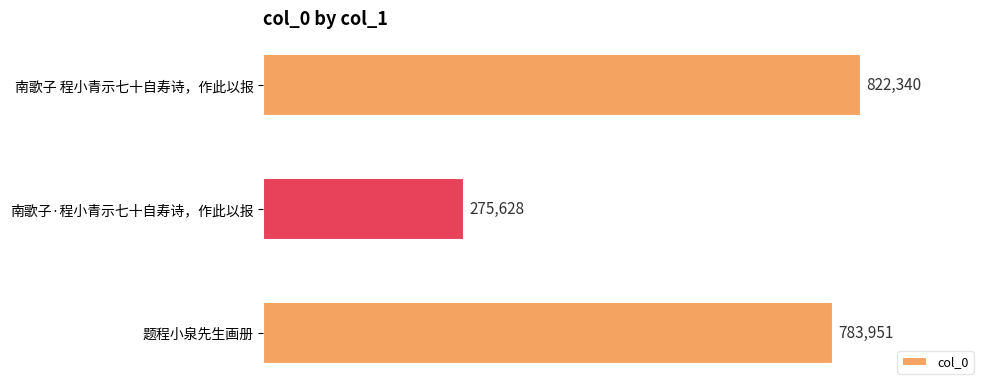

What is the minimum value shown in the chart?

275628